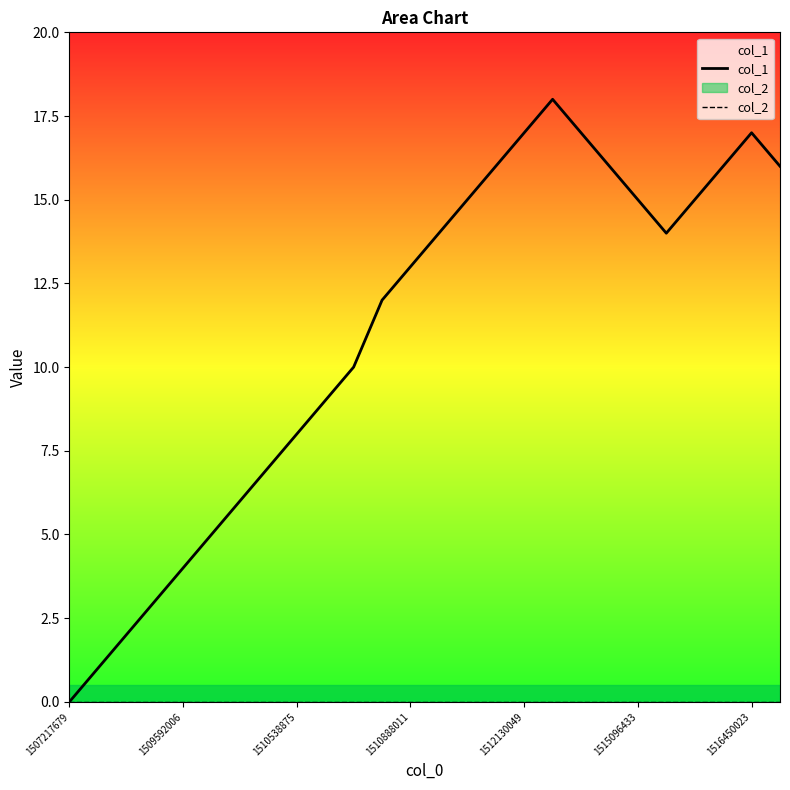

What is the average value of the col_1 series?

11